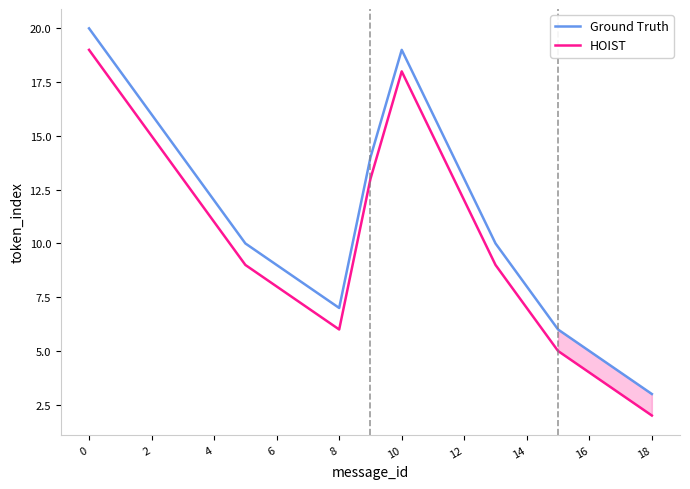

How many lines are shown in the chart?

2